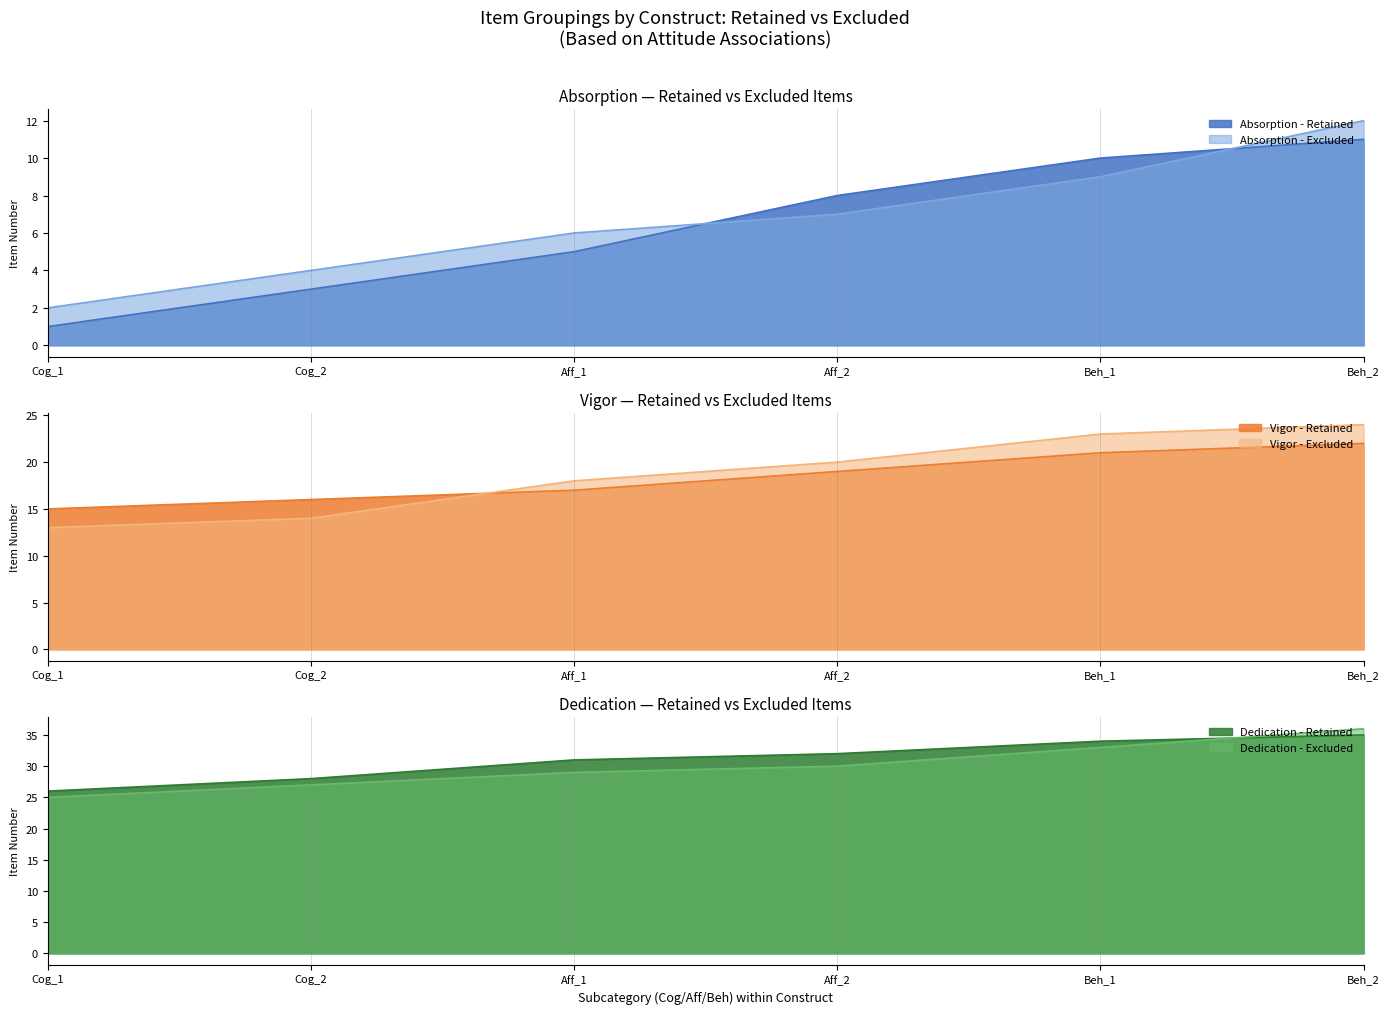

List the series in order of their peak value, lowest first.

Absorption, Vigor, Dedication